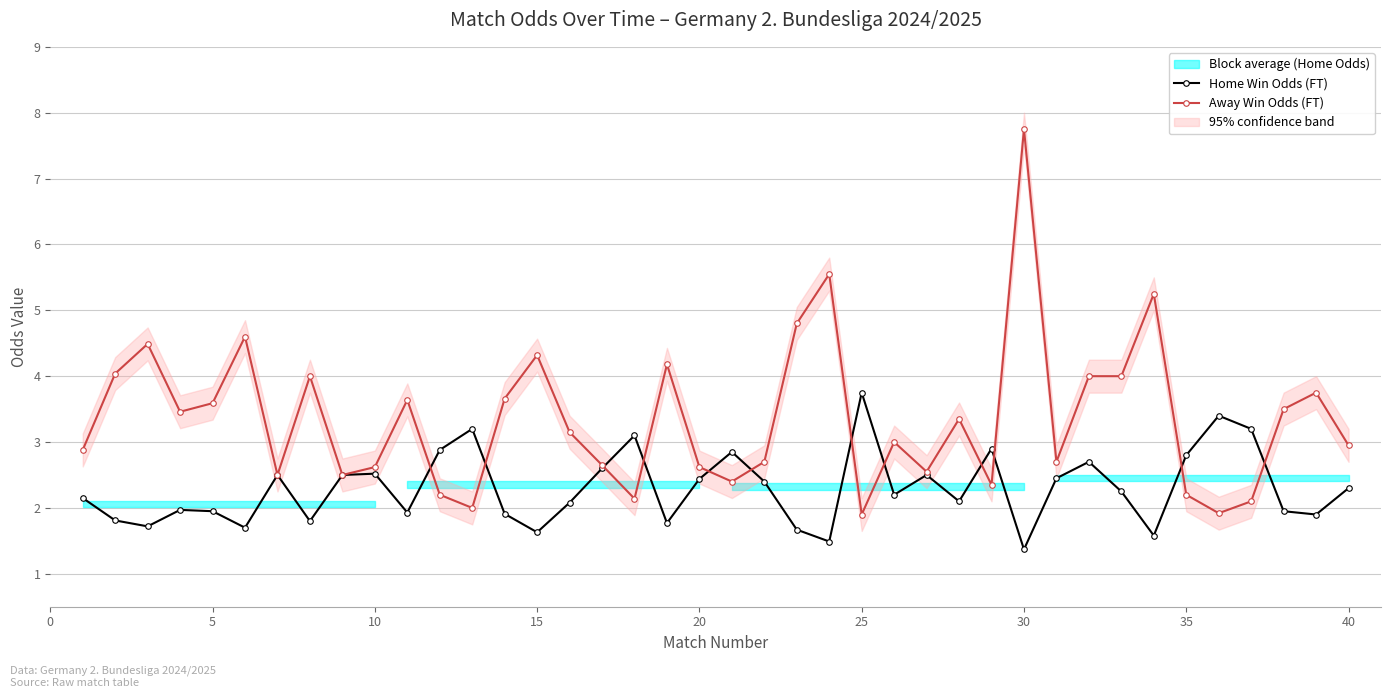

Is it true that Away Win Odds (FT) equals 0.7 at 35?

False